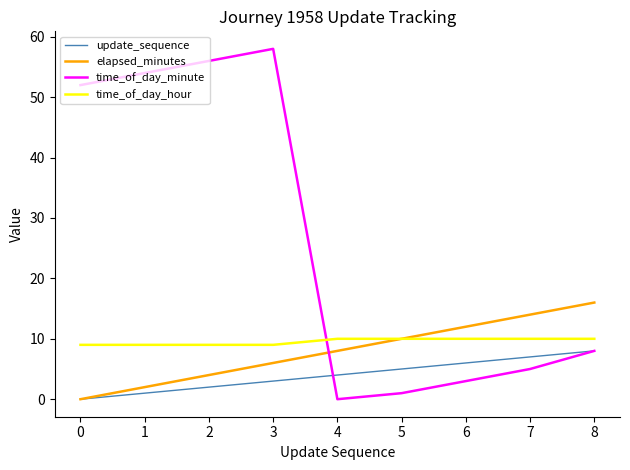

Which series has the widest spread of values?

time_of_day_minute